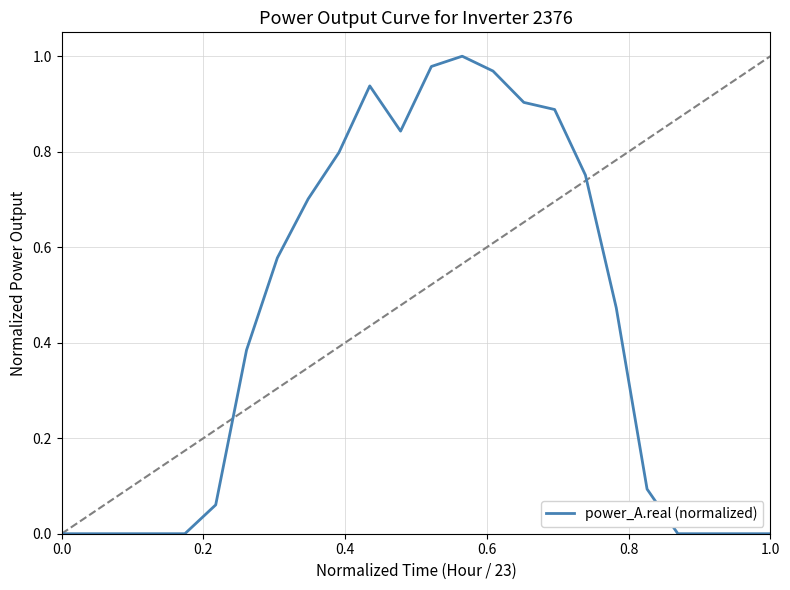

Is it true that the value at 18 is 0.3?

False